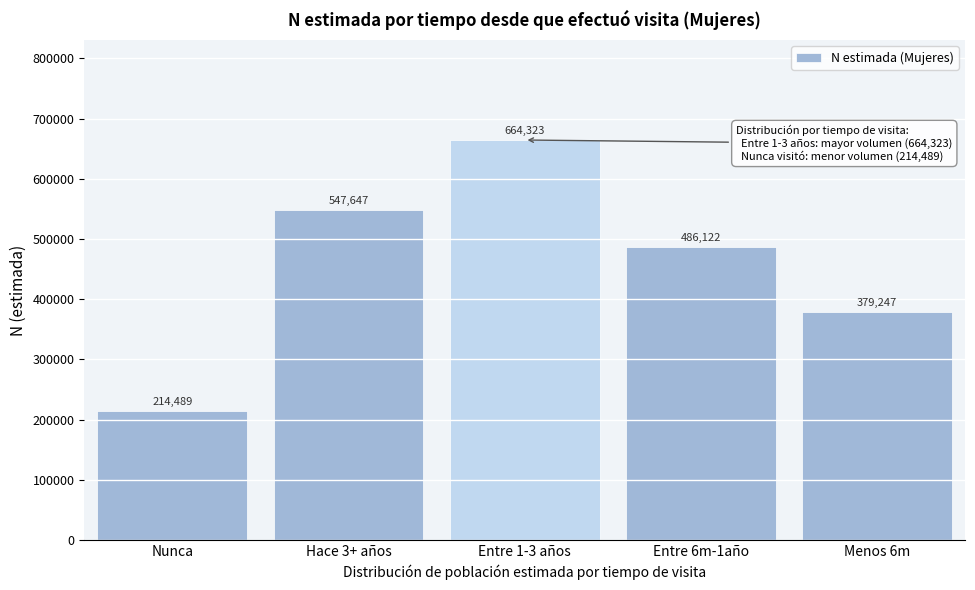

Reading left to right, list all the values displayed in this chart.

214489	547647	664323	486122	379247